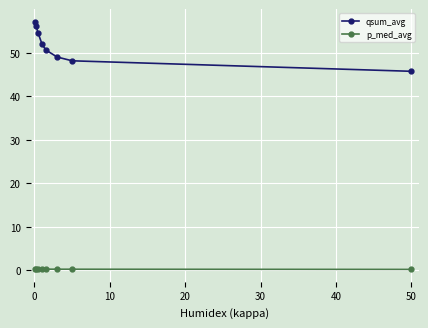

What is the value of the qsum_avg point at the 3rd from the left?

54.4